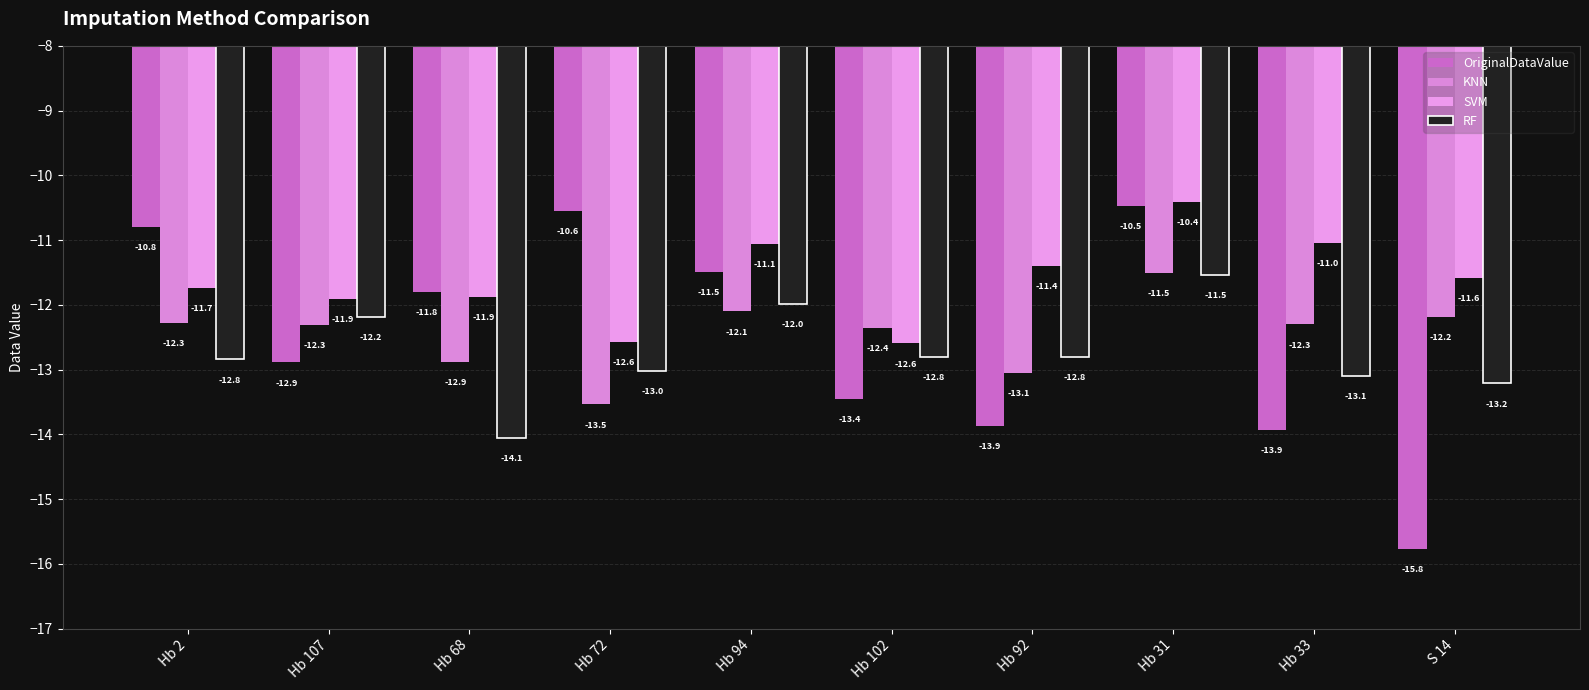

Between Hb 68 and Hb 102, which is larger?

Hb 68